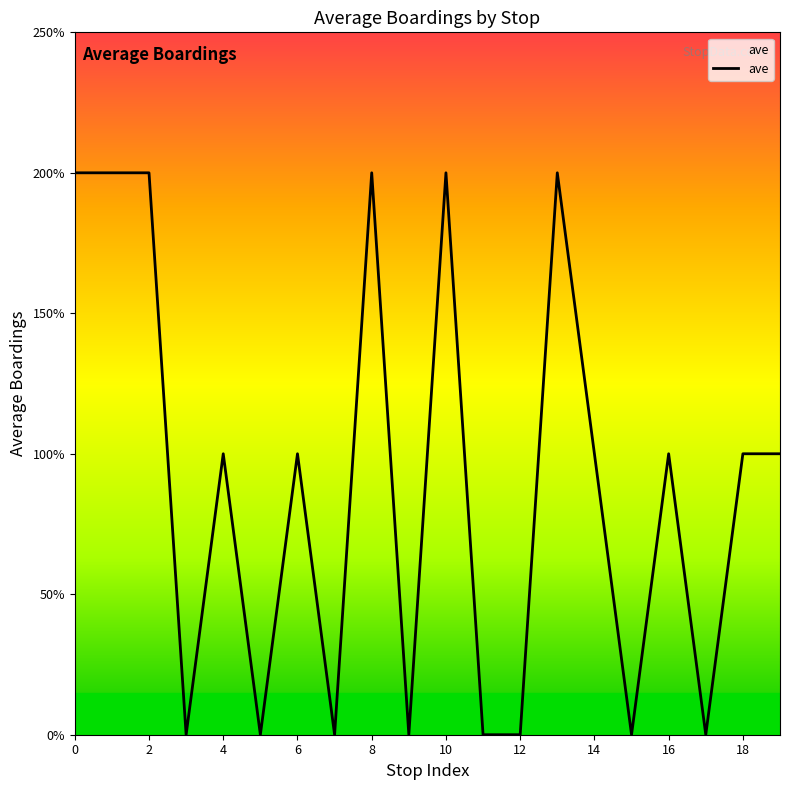

Reading right to left, list all the values displayed in this chart.

1	1	0	1	0	1	2	0	0	2	0	2	0	1	0	1	0	2	2	2